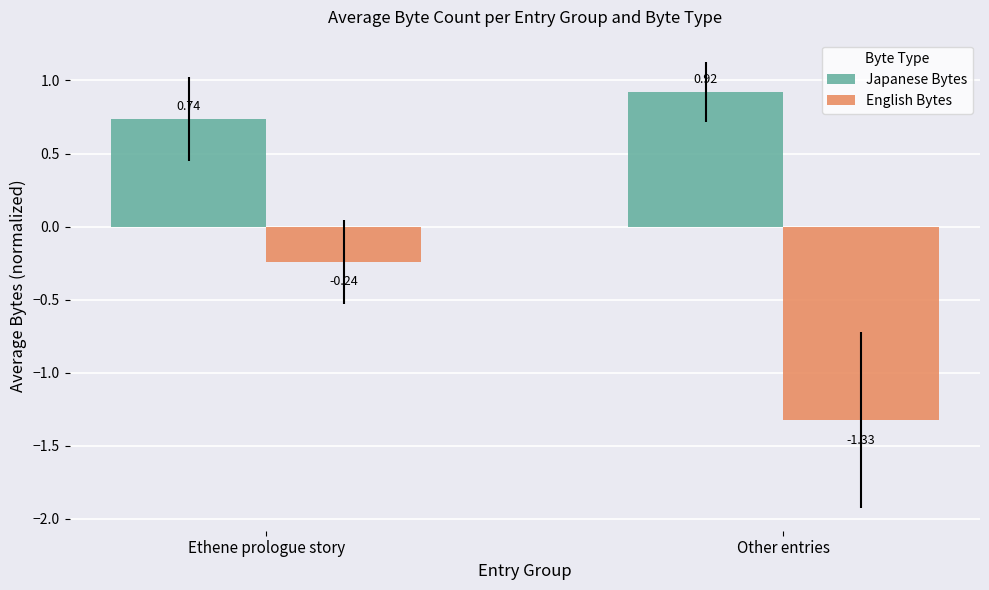

What is the spread (max minus min) of values at Ethene prologue story?

1.0